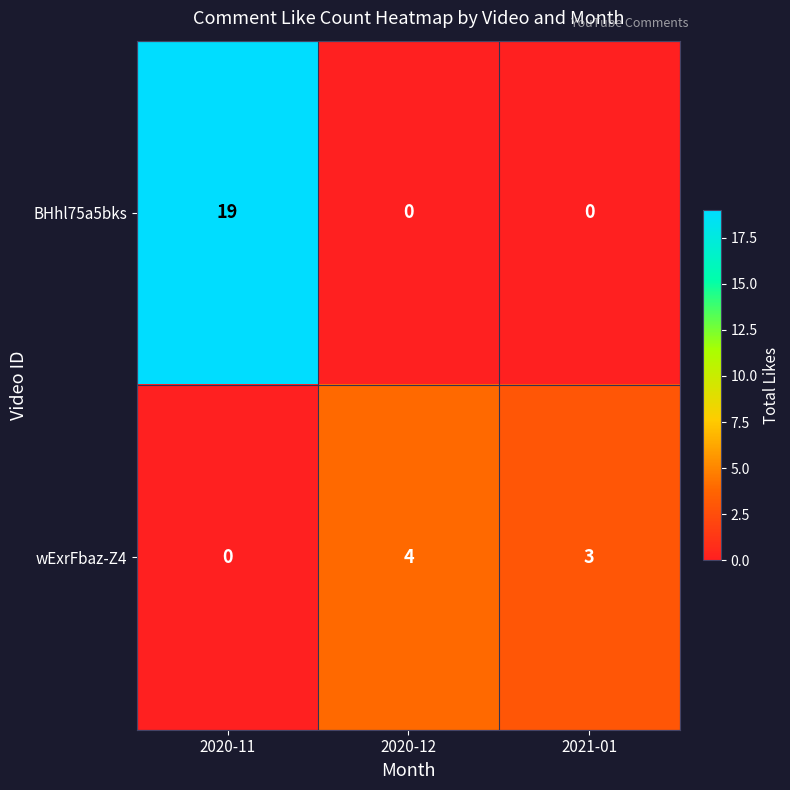

Rank the series by their average value, from highest to lowest.

BHhl75a5bks, wExrFbaz-Z4